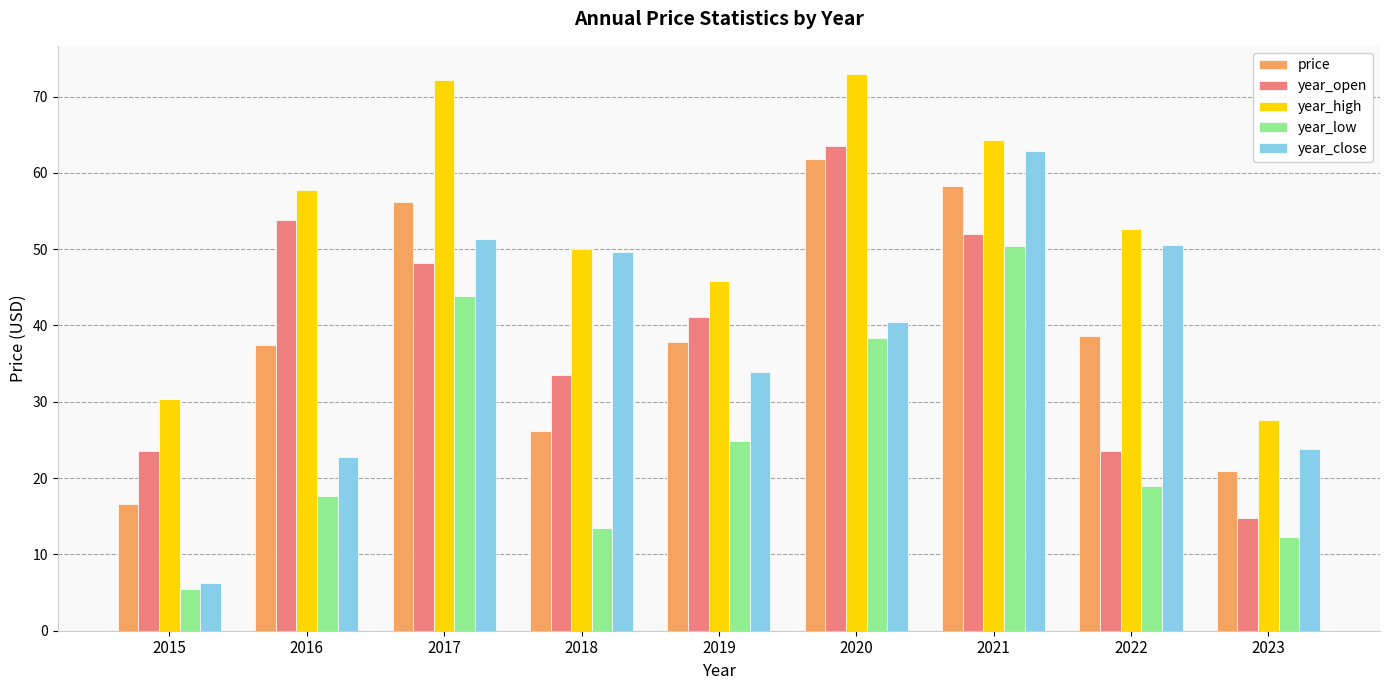

What is the maximum value for year_open?

63.5